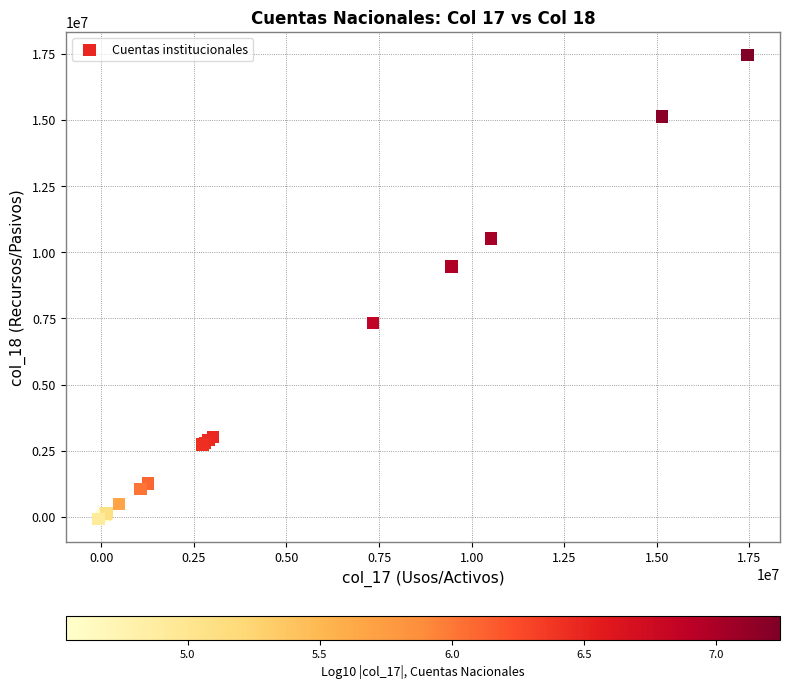

What Y value in the scatter plot is closest to 8684993?

9461617.9